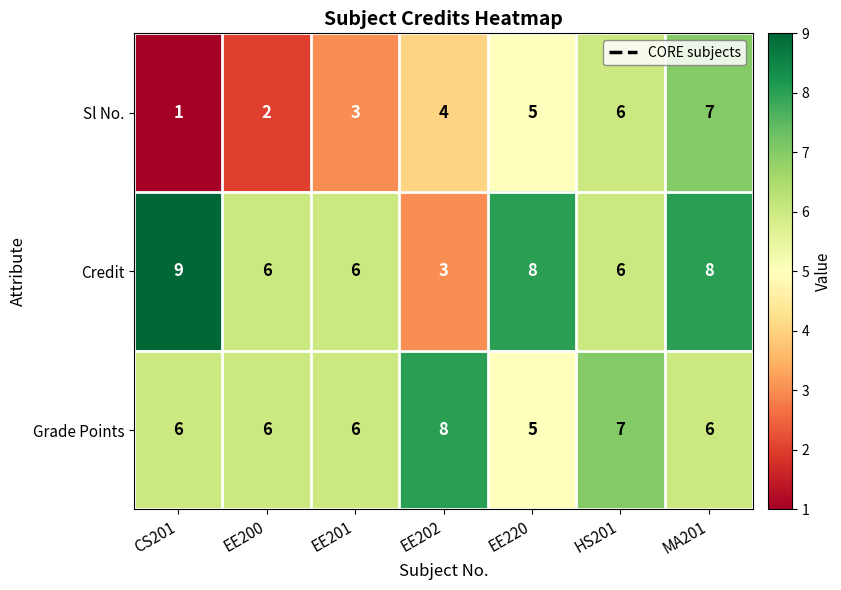

Which series has the largest total across all categories?

Credit